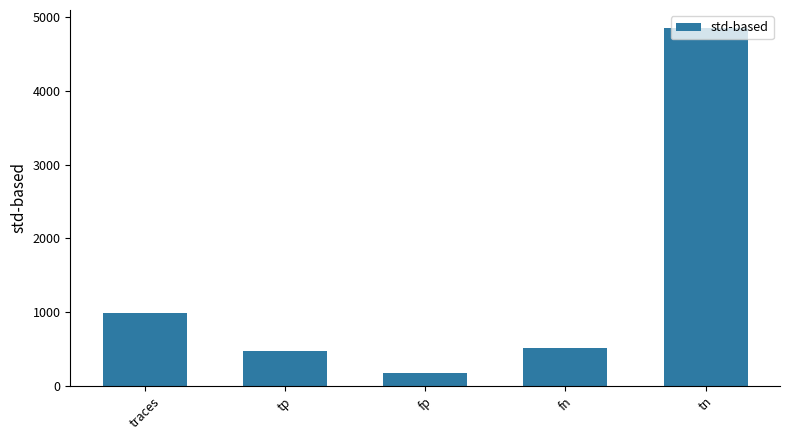

What is the label of the 4th bar from the right?

tp